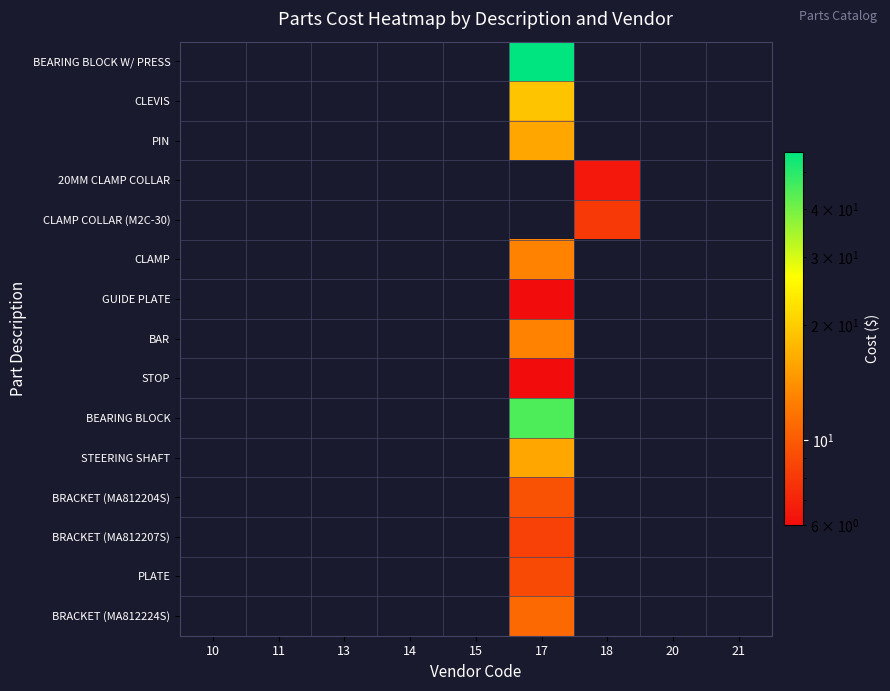

At which category does the chart reach its minimum across all series?

10